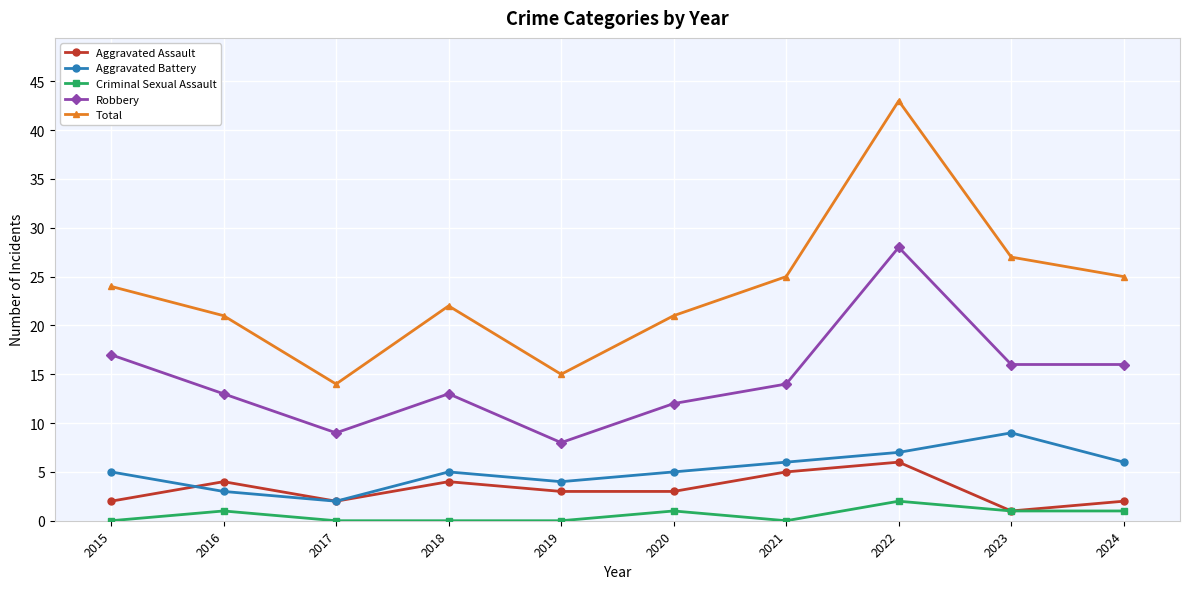

True or false: Total and Robbery cross at least once.

False